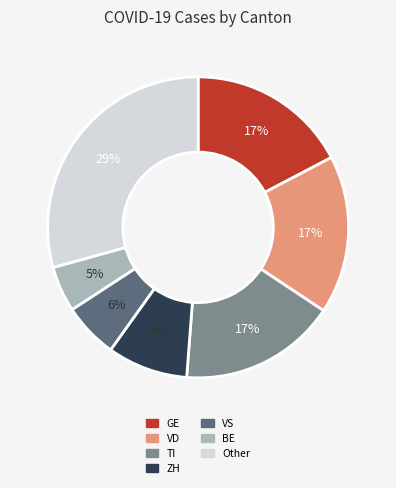

True or false: VD accounts for 17% of the total.

True